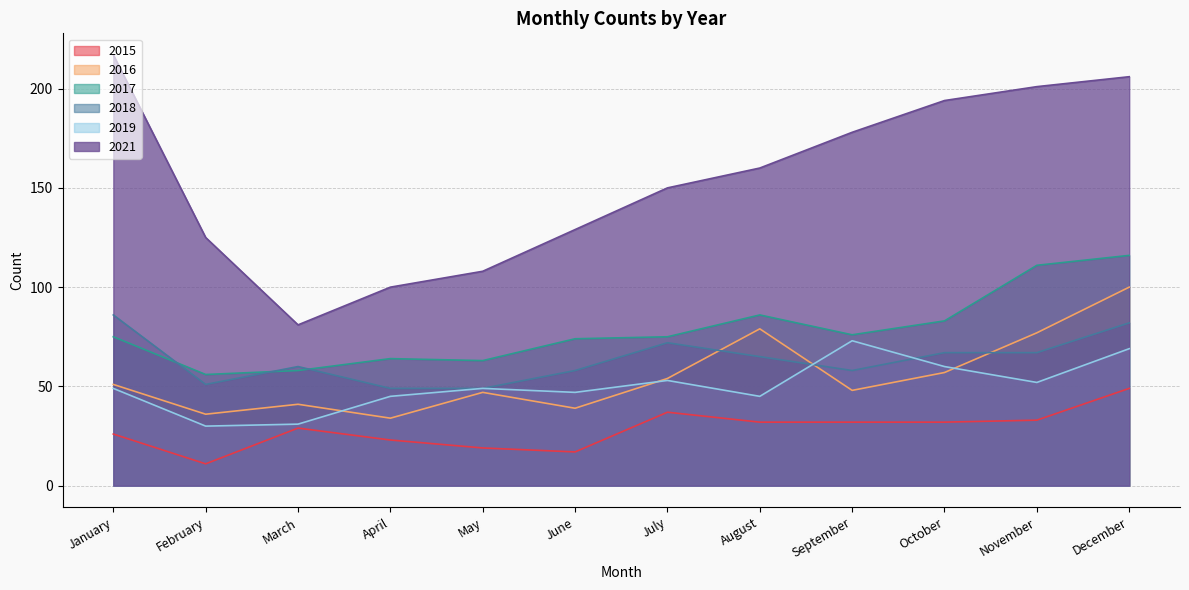

Which category has the highest value across all series?

January